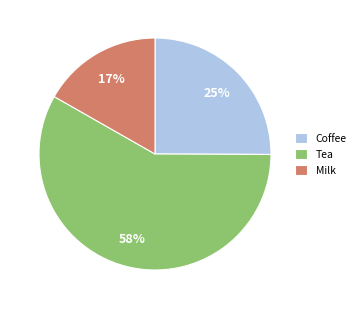

How many segments does this pie chart have?

3